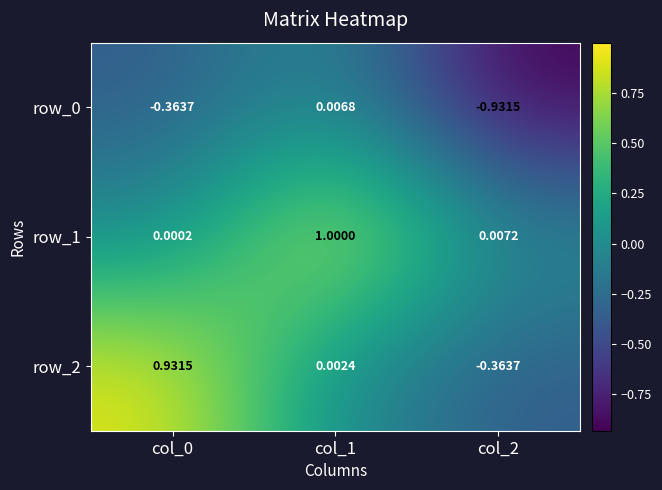

How many negative values does the row_2 series have?

1